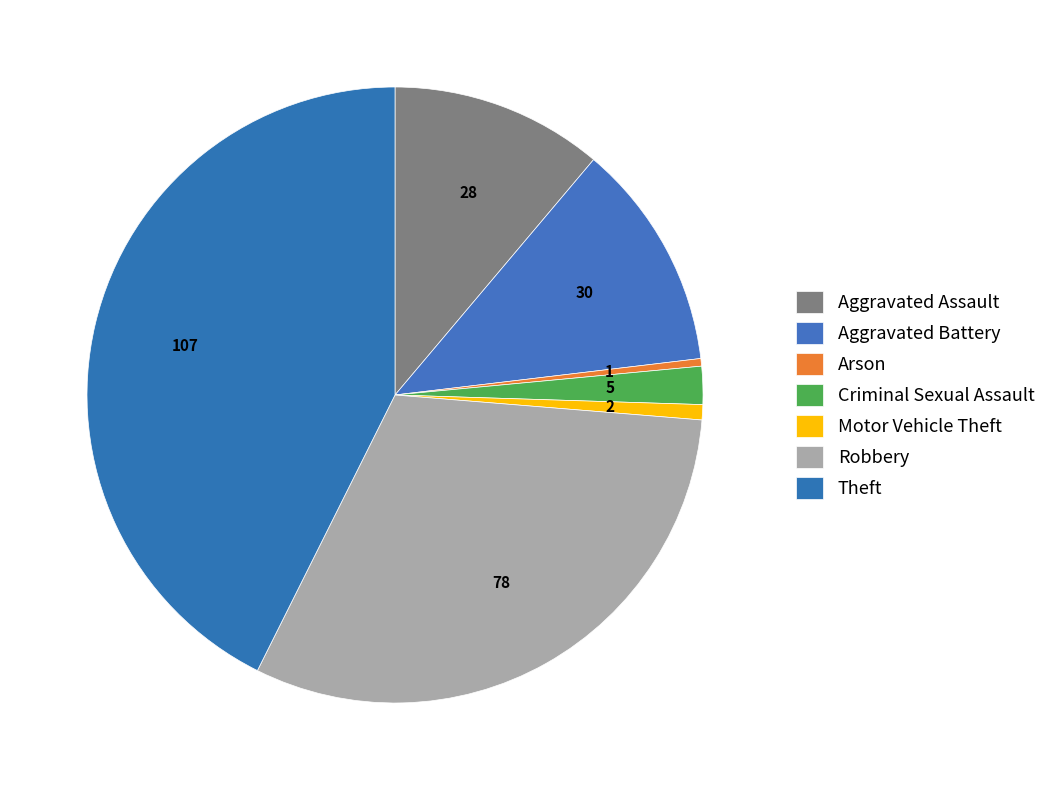

Between Aggravated Battery and Arson, which is larger?

Aggravated Battery